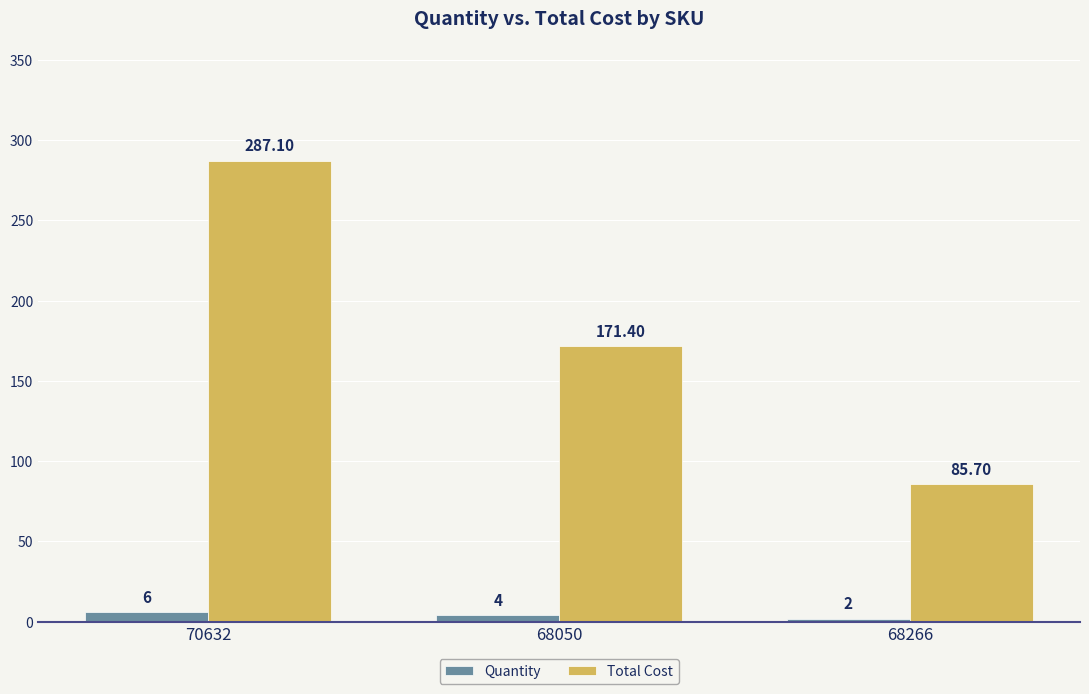

List the labels in order of Total Cost value, smallest first.

68266, 68050, 70632